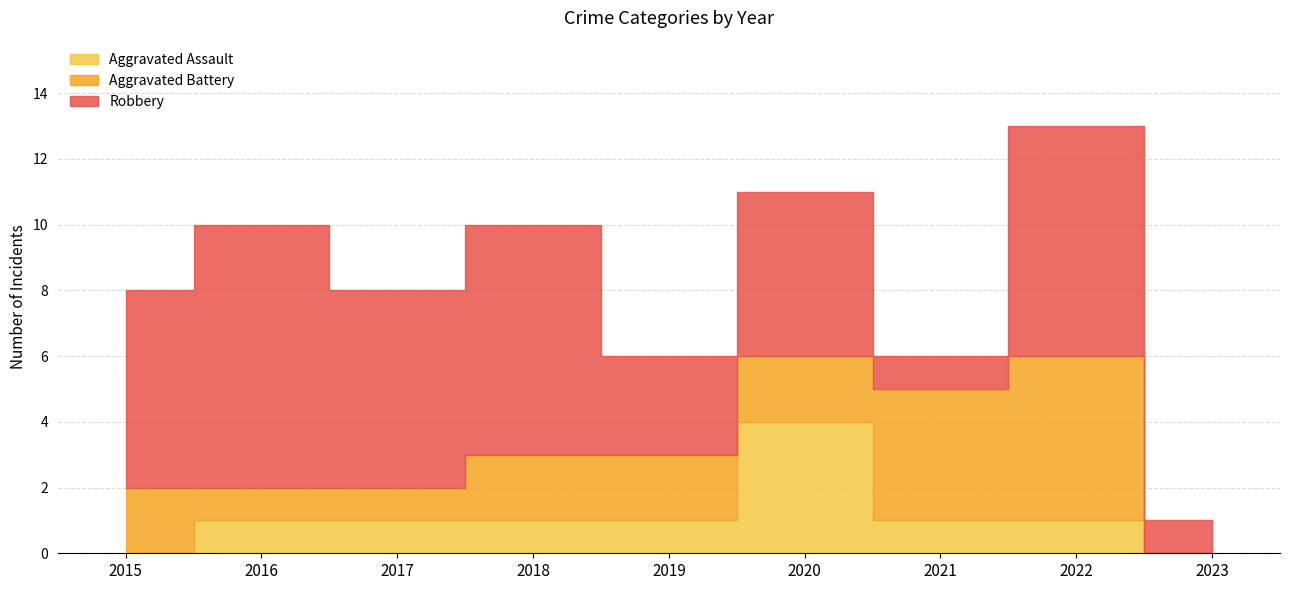

At 2022, list the series in order from largest to smallest.

Robbery, Aggravated Battery, Aggravated Assault